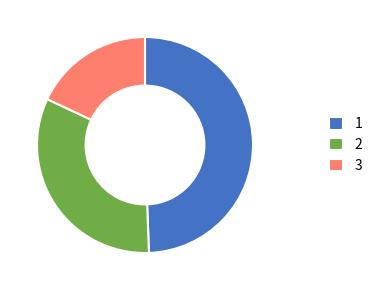

Is the sum of 3 and 2 greater than half?

Yes